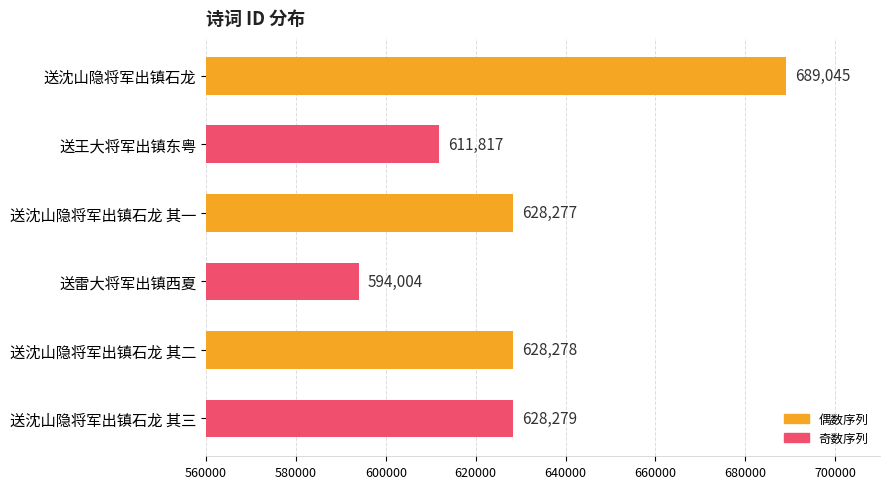

What is the maximum value shown in the chart?

689045